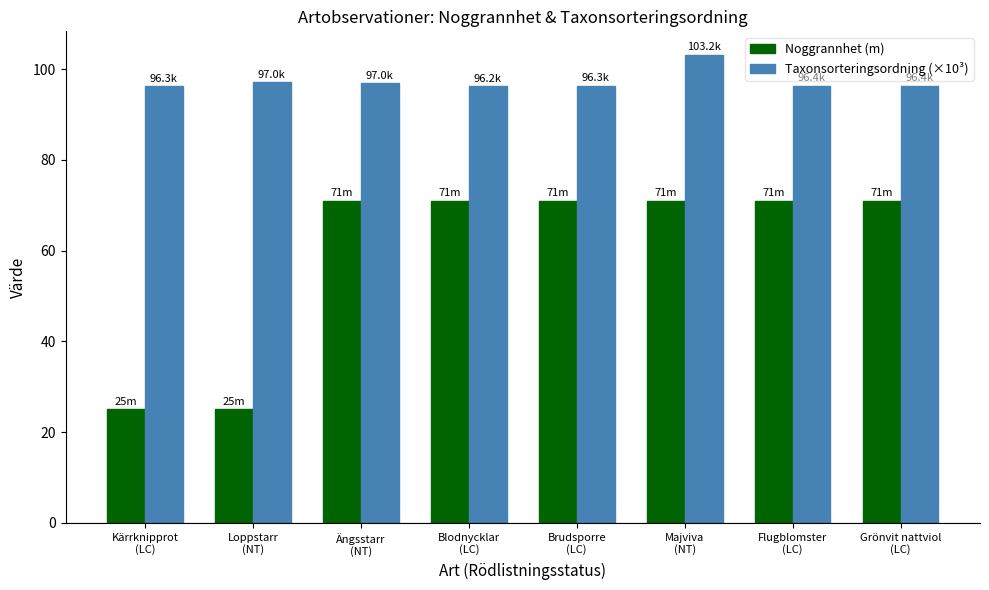

What are all the series names shown in the legend?

Noggrannhet (m), Taxonsorteringsordning (×10³)